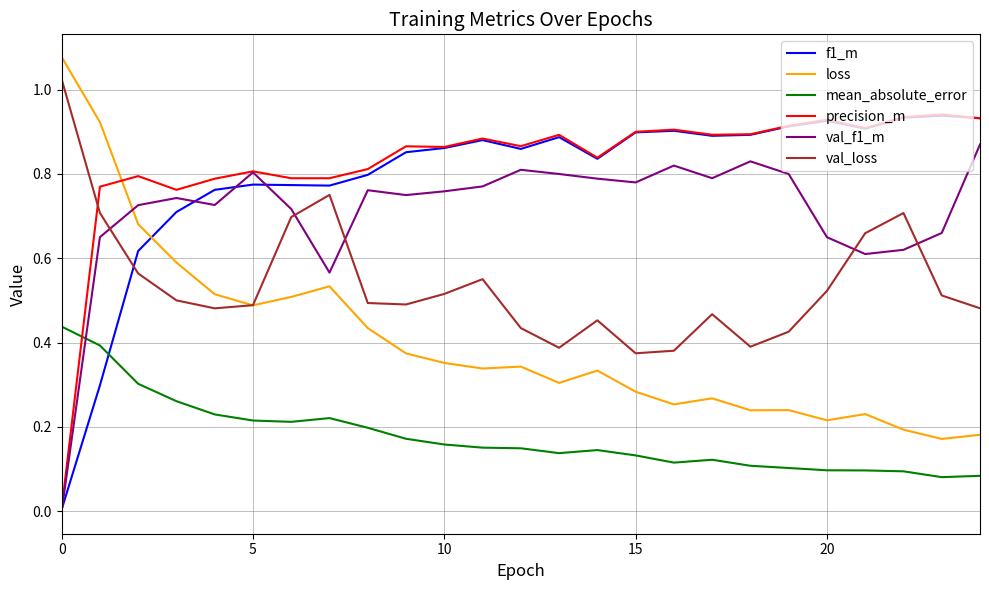

After their last crossing, which series has the higher values: loss or val_f1_m?

val_f1_m